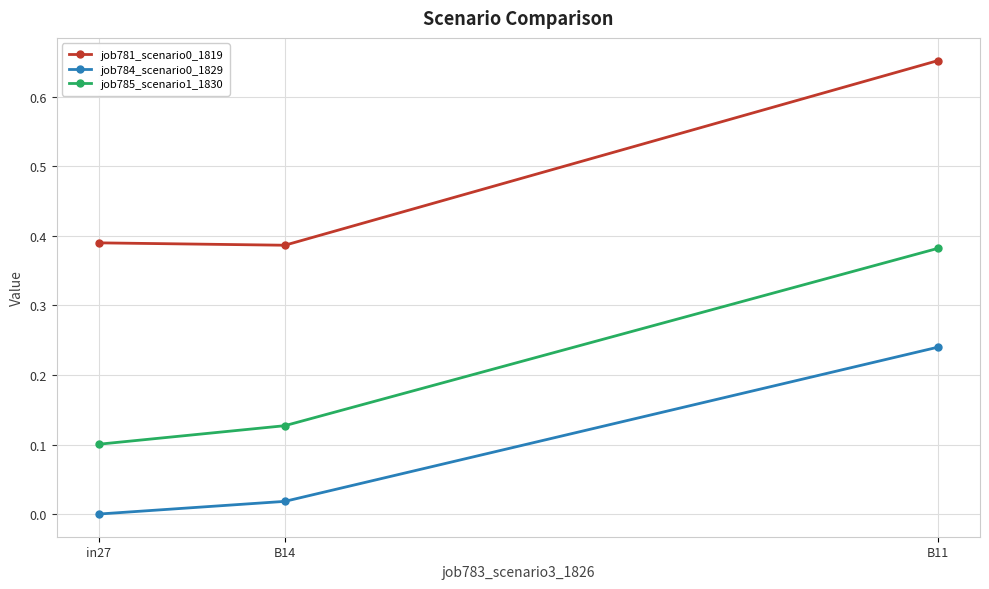

How many lines are shown in the chart?

3